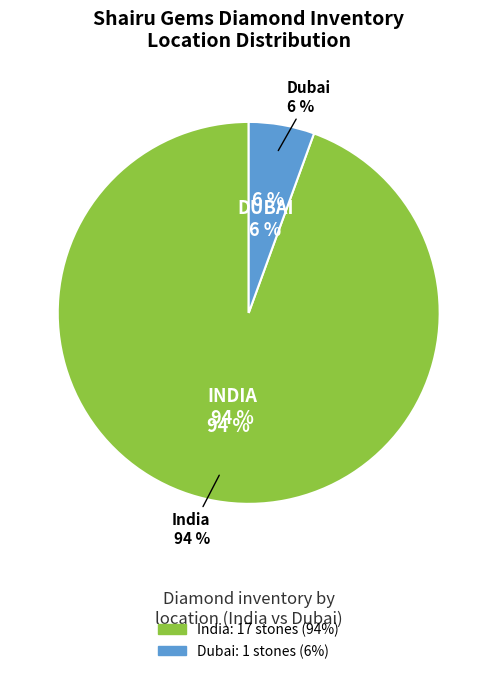

To the nearest percent, what percentage of the pie is India?

94%